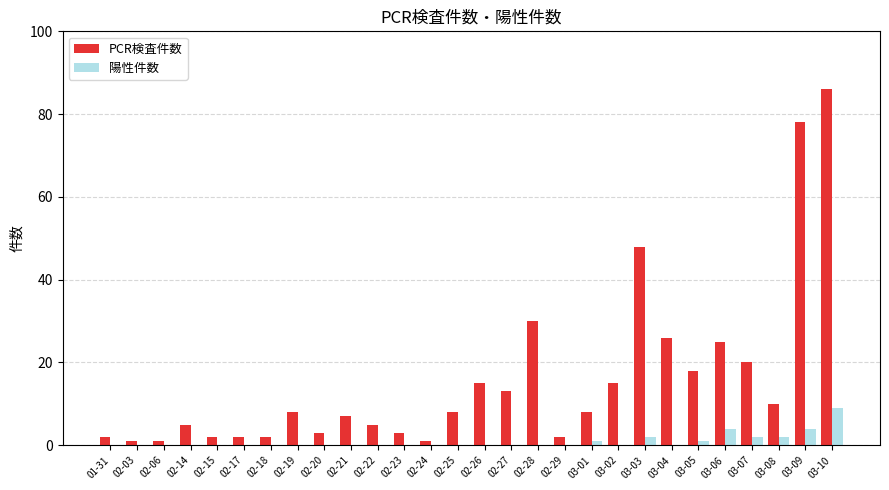

The PCR検査件数 series shows 13 at 02-27. True or false?

True